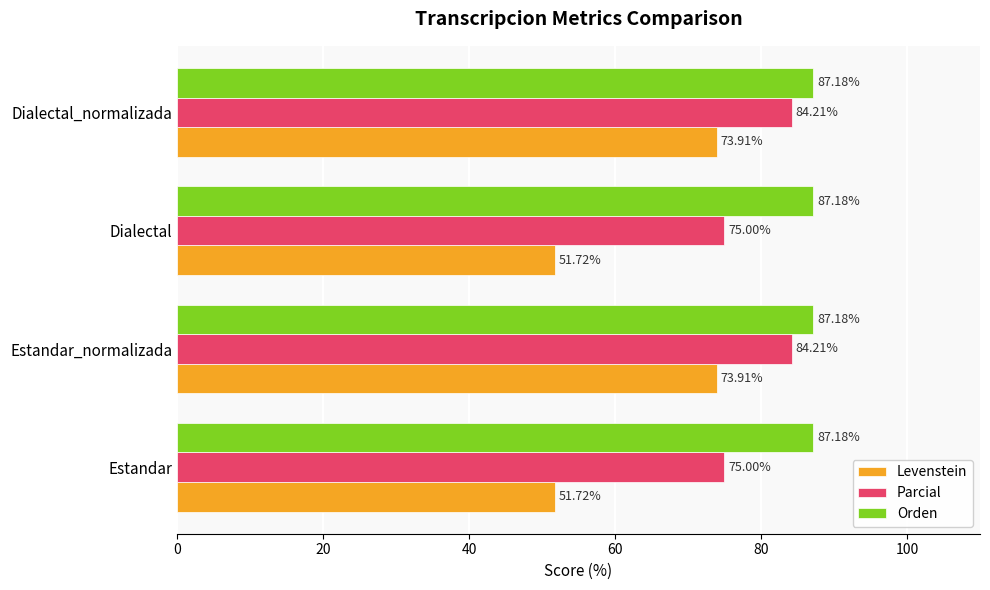

What is the sum of all Parcial values?

318.4